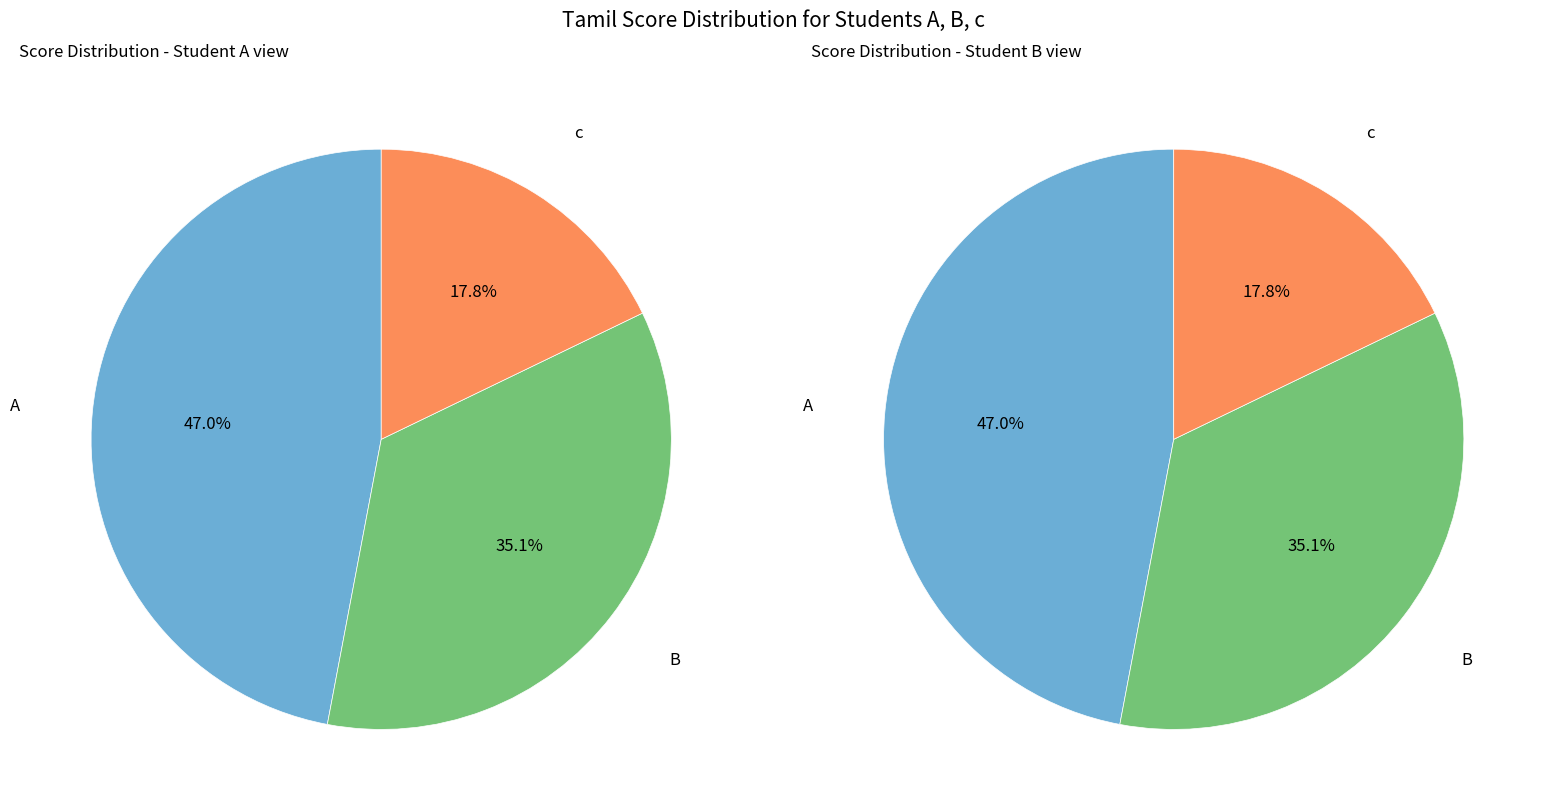

Does c account for over 50% of the chart?

No